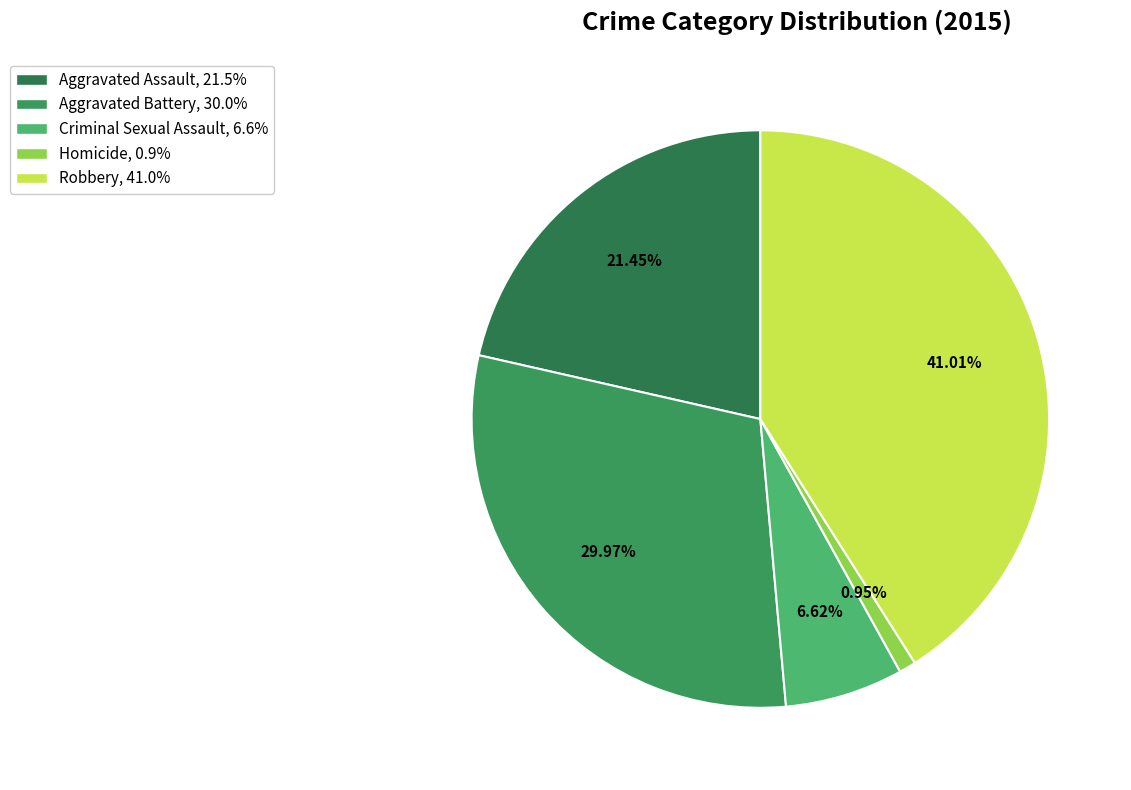

To the nearest percent, what is the combined percentage of Homicide and Criminal Sexual Assault?

8%